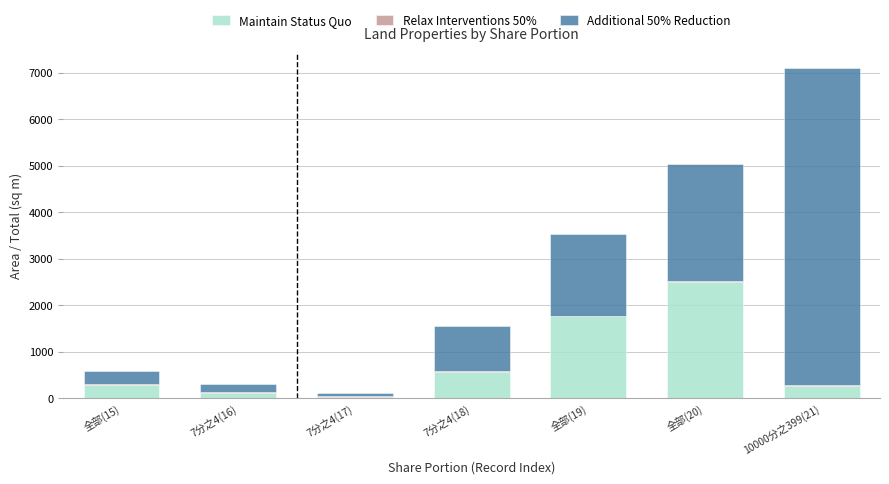

At which label is Maintain Status Quo closest to 1269?

全部(19)